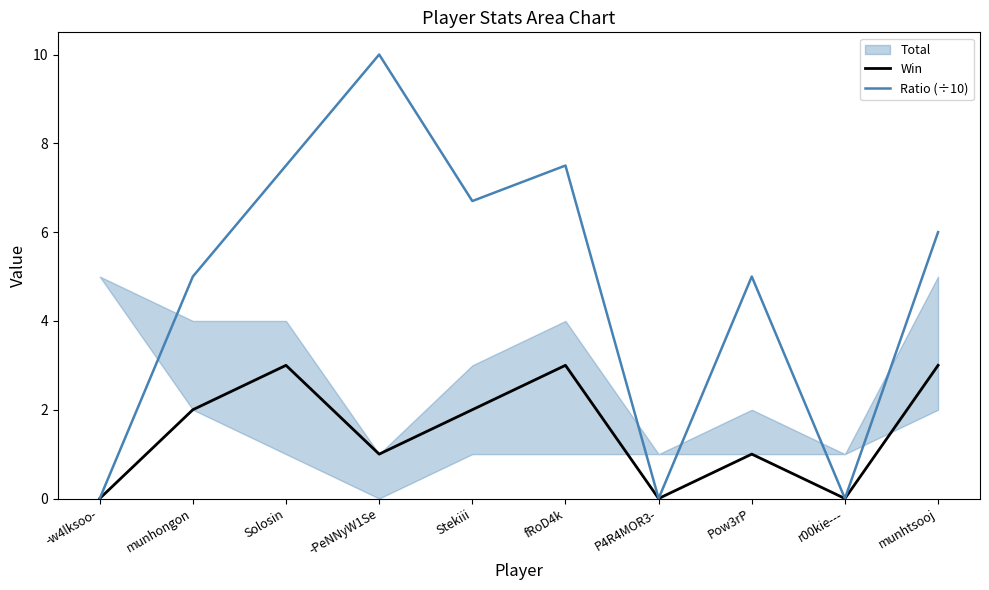

What is the approximate value of Win at Pow3rP?

1.0